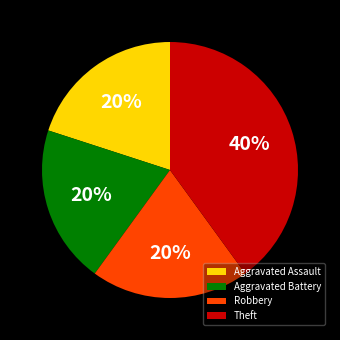

To the nearest percent, what percentage of the pie is Aggravated Assault?

20%